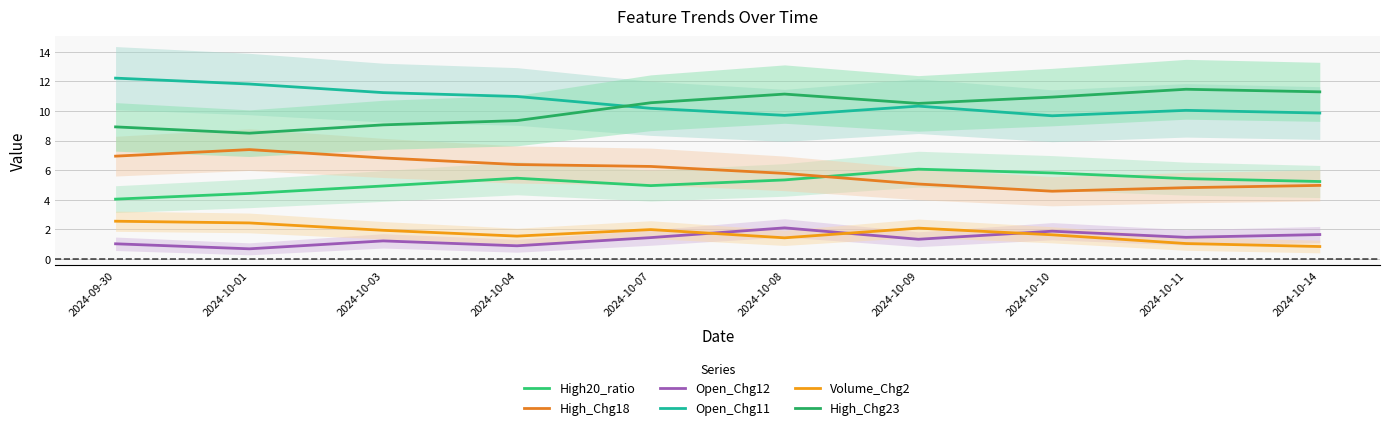

Rank the categories by Volume_Chg2 value from lowest to highest.

2024-10-14, 2024-10-11, 2024-10-08, 2024-10-04, 2024-10-10, 2024-10-03, 2024-10-07, 2024-10-09, 2024-10-01, 2024-09-30